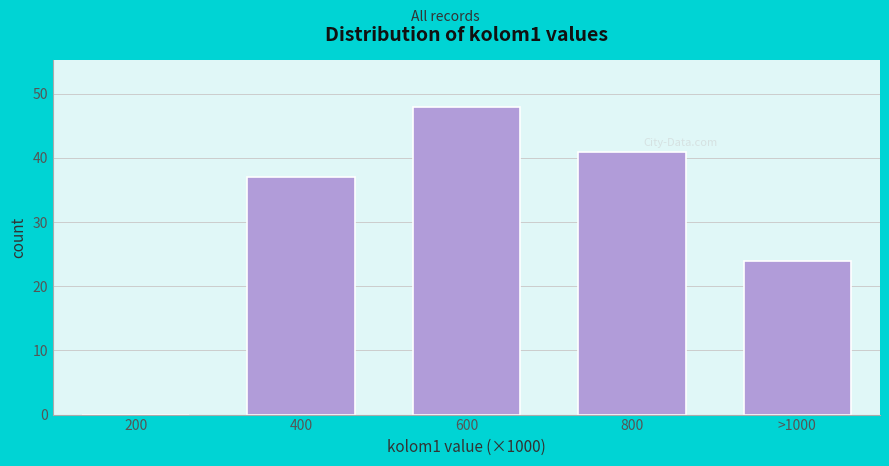

Reading right to left, list all the values displayed in this chart.

>1000=24	800=41	600=48	400=37	200=0